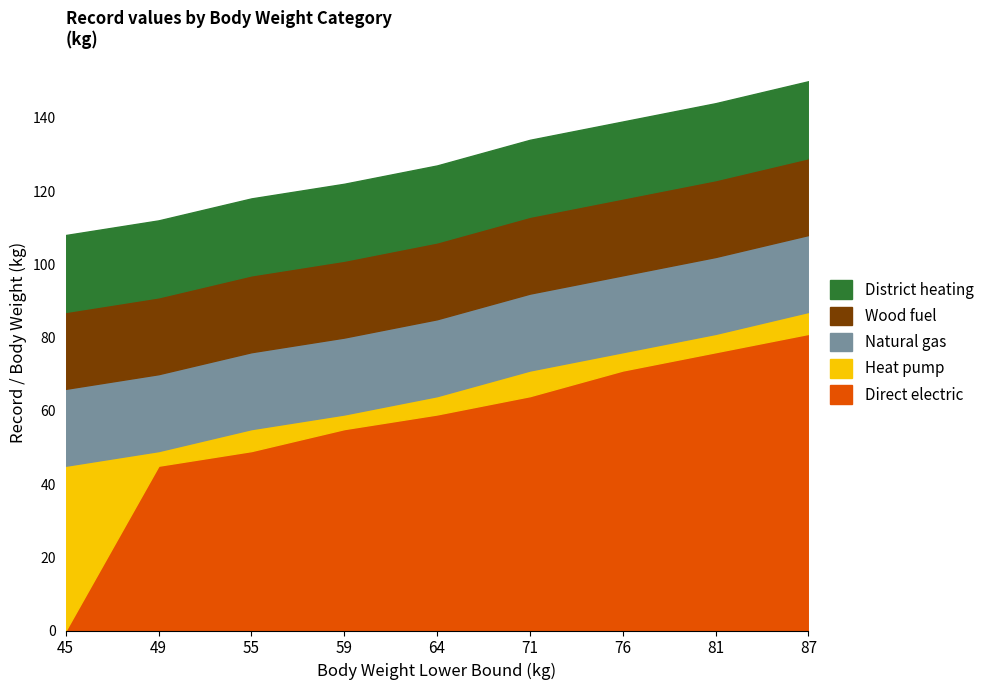

What is the sum of the Total values at 87 and 64?

42